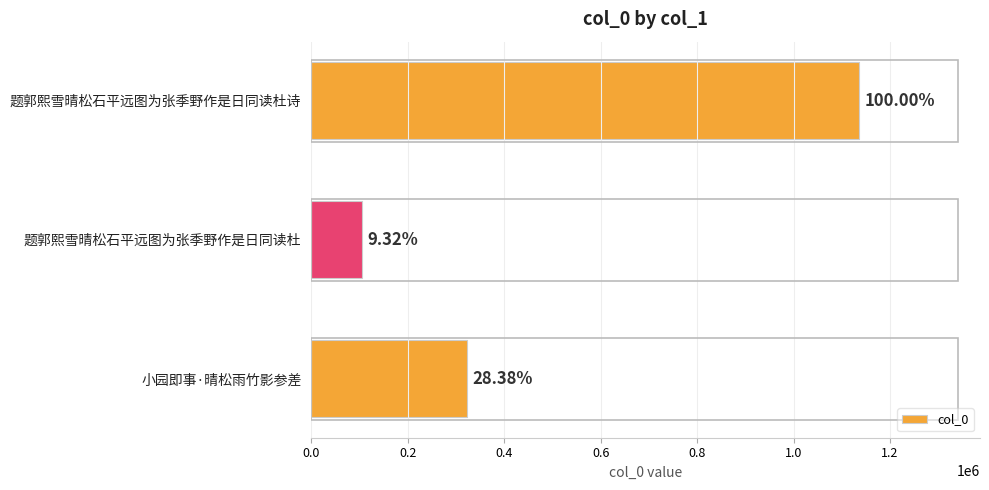

What is the sum of all values?

1564918